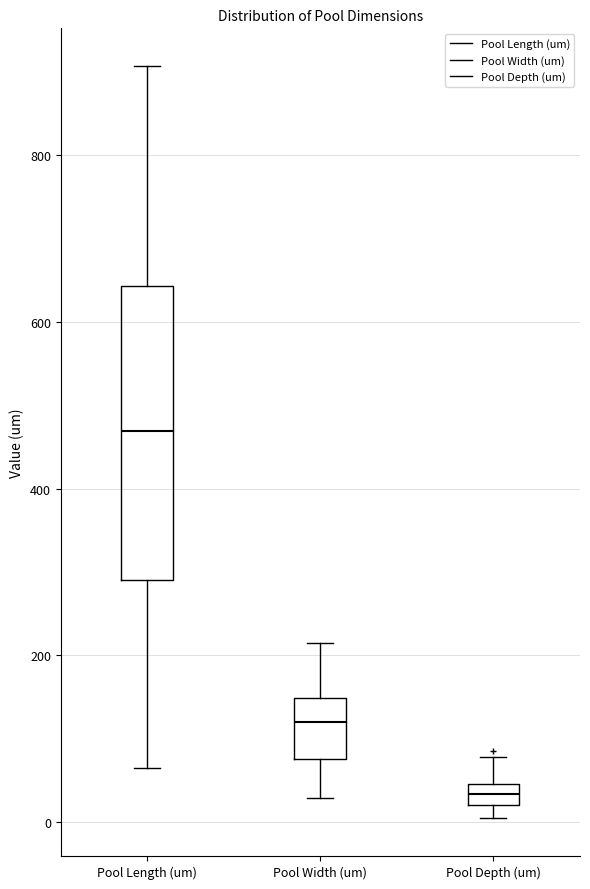

Which box's median line is the lowest?

Pool Depth (um)